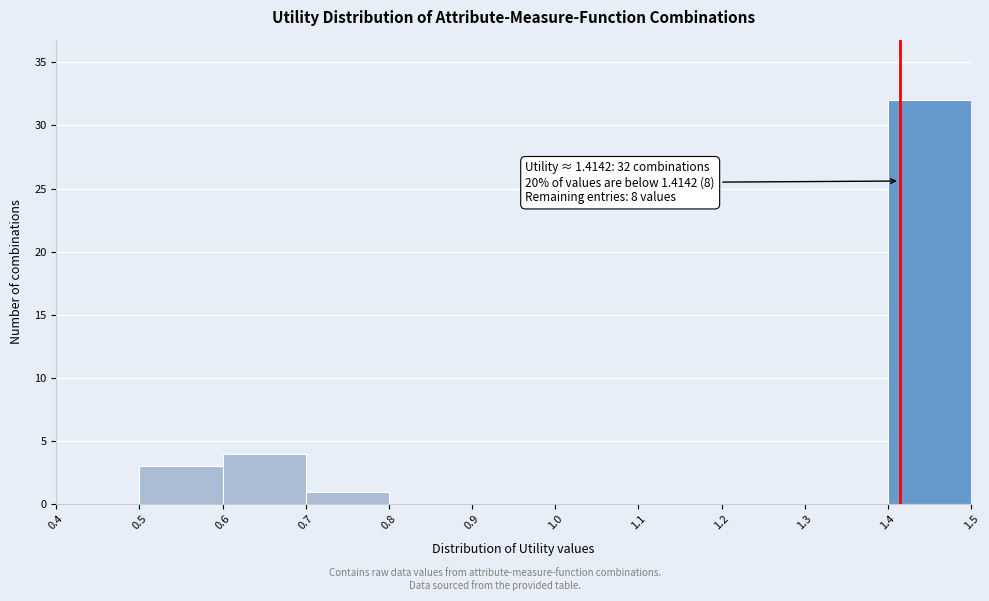

Over which range of the x-axis is the bar tallest?

1.4 to 1.5